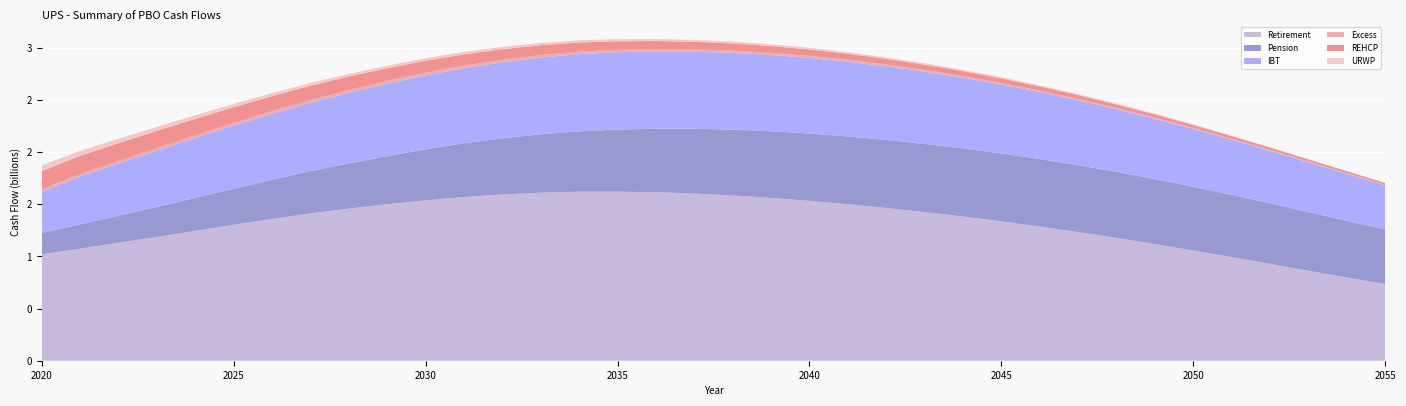

Reading left to right, list all the values displayed in this chart.

Retirement: 2020=1021111552	2021=1075314709	2022=1131363015	2023=1187890604	2024=1246051358	2025=1303868207	2026=1360604543	2027=1413203540	2028=1459242114	2029=1500807268	2030=1538562117	2031=1570387415	2032=1594880421	2033=1612234225	2034=1621759174	2035=1622007074	2036=1616231677	2037=1603539046	2038=1585271646	2039=1561752389	2040=1533816685	2041=1501350099	2042=1464917105	2043=1425461544	2044=1383431867	2045=1336770852	2046=1286787078	2047=1234140966	2048=1177860747	2049=1118790725	2050=1057065044	2051=993498925	2052=929106374	2053=863081416	2054=798247666	2055=734912216
Pension: 2020=205828458	2021=232361193	2022=259850738	2023=287773487	2024=316622890	2025=345988078	2026=375711795	2027=405502496	2028=434417162	2029=462423462	2030=489392434	2031=515078718	2032=538923191	2033=560338194	2034=579268107	2035=595559459	2036=609571207	2037=621664401	2038=631522581	2039=639500993	2040=645631932	2041=650048791	2042=653011537	2043=654246370	2044=653793331	2045=651738815	2046=647607014	2047=641345196	2048=633495630	2049=623784926	2050=611893444	2051=597578921	2052=581134191	2053=563198245	2054=544118608	2055=524400656
IBT: 2020=393947712	2021=460738936	2022=501900129	2023=540702732	2024=575651821	2025=605878635	2026=632205744	2027=656449549	2028=677698042	2029=695234160	2030=709232431	2031=720238255	2032=729181644	2033=735822645	2034=740004690	2035=741537991	2036=740862572	2037=739165640	2038=736546765	2039=732184483	2040=725674966	2041=716973874	2042=706124250	2043=693207228	2044=678397181	2045=661746773	2046=643299581	2047=623243047	2048=601669616	2049=578751828	2050=554722528	2051=529711495	2052=503891677	2053=477485436	2054=450735261	2055=423836855
Excess: 2020=21300994	2021=22158505	2022=23002670	2023=23791323	2024=24301029	2025=24686447	2026=25002593	2027=25262416	2028=25431989	2029=25414845	2030=25243906	2031=25003189	2032=24657677	2033=24185054	2034=23629006	2035=22999082	2036=22282390	2037=21506619	2038=20684906	2039=19818741	2040=18922021	2041=17997754	2042=17046869	2043=16076914	2044=15092234	2045=14097973	2046=13099578	2047=12103521	2048=11116365	2049=10144913	2050=9196392	2051=8277772	2052=7395689	2053=6556181	2054=5764942	2055=5026673
REHCP: 2020=175998950	2021=175088958	2022=170664585	2023=164882837	2024=157827808	2025=151286681	2026=144207867	2027=137335783	2028=129886797	2029=122354756	2030=115444033	2031=108561595	2032=101084475	2033=94245665	2034=88327460	2035=82568749	2036=77688241	2037=73473030	2038=69439303	2039=65589337	2040=61854308	2041=58138247	2042=54482947	2043=50881740	2044=47256990	2045=43708368	2046=40258913	2047=36973925	2048=33834992	2049=30853800	2050=28046612	2051=25435762	2052=23024976	2053=20798933	2054=18748545	2055=16851616
URWP: 2020=53828708	2021=48449857	2022=42852651	2023=38525248	2024=34788109	2025=31807959	2026=29374868	2027=27303751	2028=25359640	2029=24349365	2030=23666808	2031=22994712	2032=22141259	2033=21465440	2034=20874895	2035=20045749	2036=19234007	2037=18565950	2038=17716464	2039=16902553	2040=16070297	2041=15186354	2042=14298686	2043=13463329	2044=12517839	2045=11619762	2046=10678047	2047=9769840	2048=8813308	2049=7773722	2050=6378079	2051=4273698	2052=1772233	2053=522985	2054=273700	2055=218241